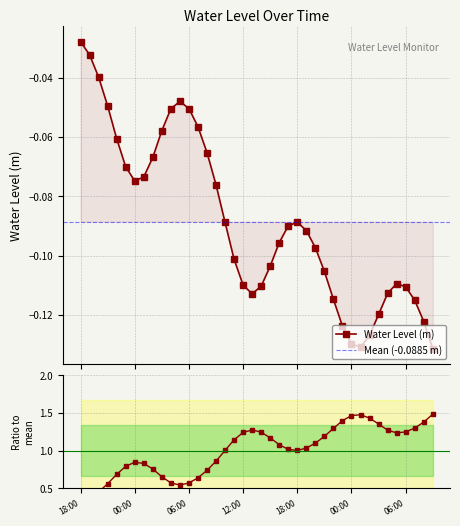

How many interior local valleys does the Water Level (m) series have?

3